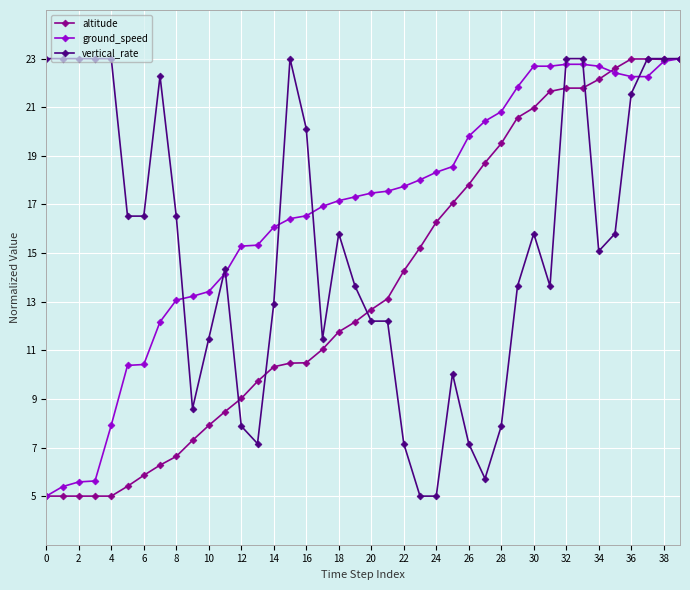

Which series has the largest total across all categories?

ground_speed